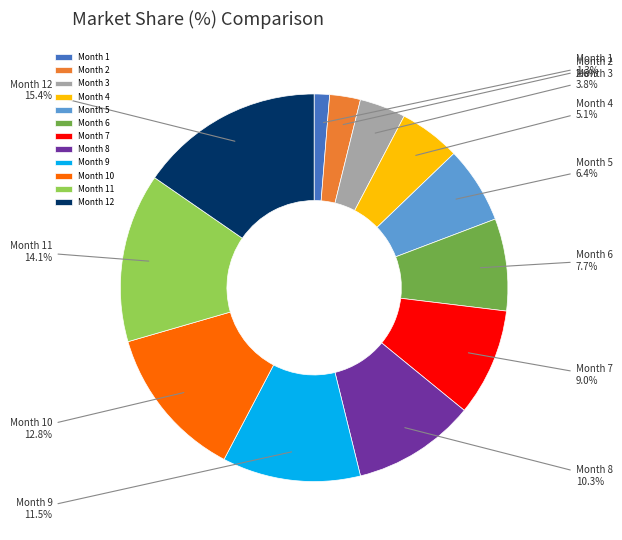

Which slice is the largest?

Month 12